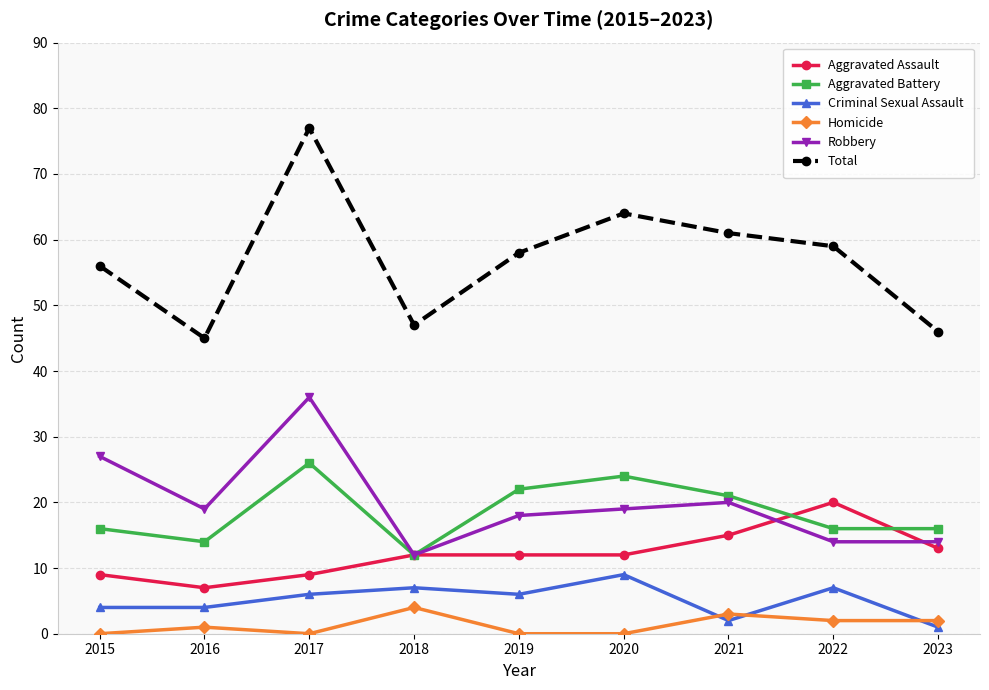

Rank the series by their maximum value, from lowest to highest.

Homicide, Criminal Sexual Assault, Aggravated Assault, Aggravated Battery, Robbery, Total